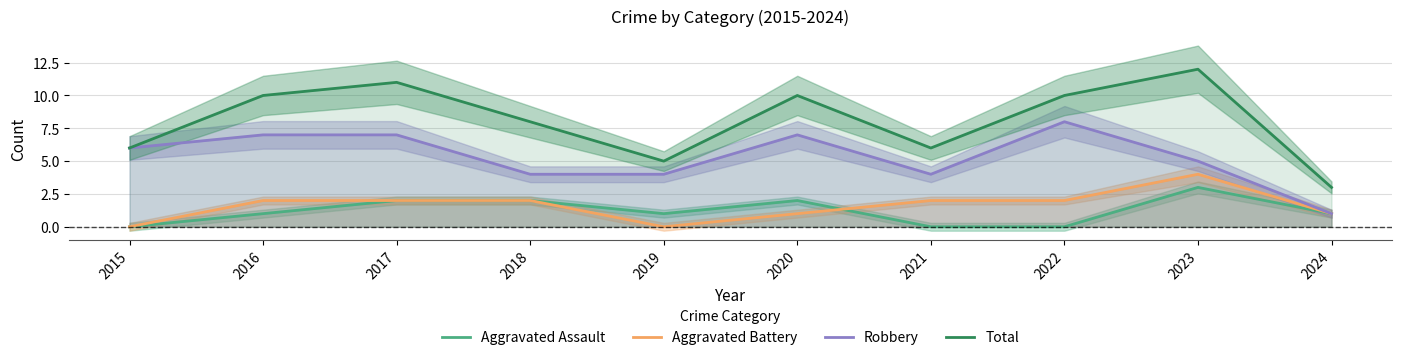

What is the difference between the highest and lowest values at 2020?

9